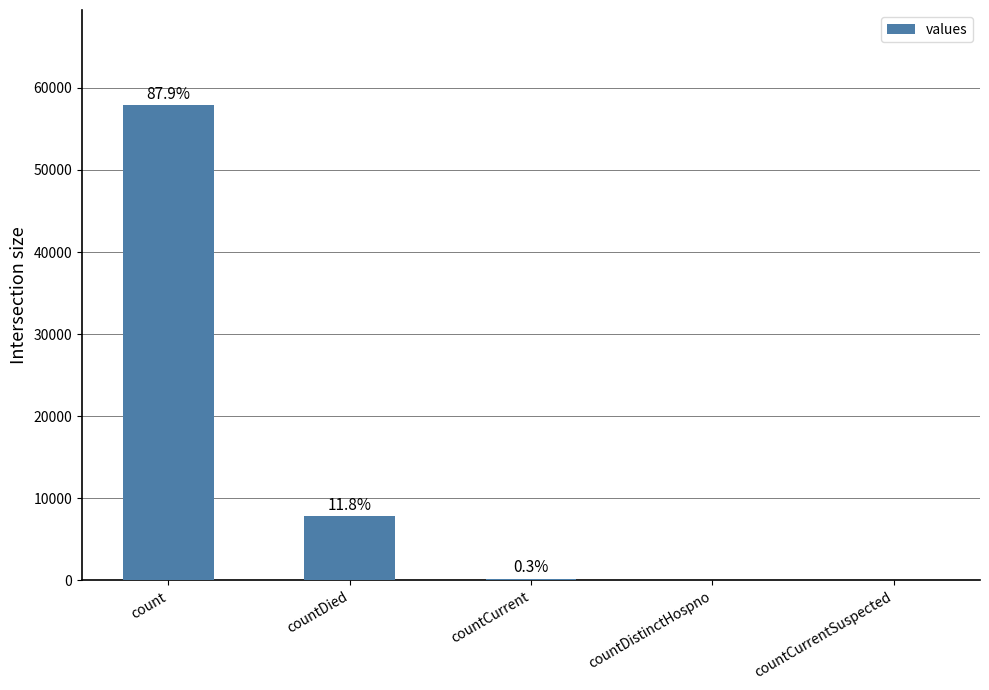

Which label corresponds to the largest value in the chart?

count